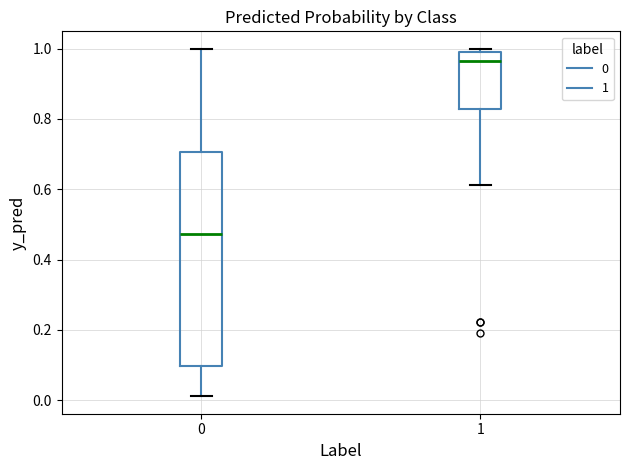

Reading left to right, transcribe this box plot: for each box, give where its median line is, the range the box spans, and where its two whiskers end, as read against the y-axis. The values are not printed on the chart, so give them approximately, as read against the axis.

0: median 0.48, box 0.10 to 0.70, whiskers 0.02 to 1.00
1: median 0.96, box 0.82 to 1.00, whiskers 0.62 to 1.00 (just above the box's upper edge)